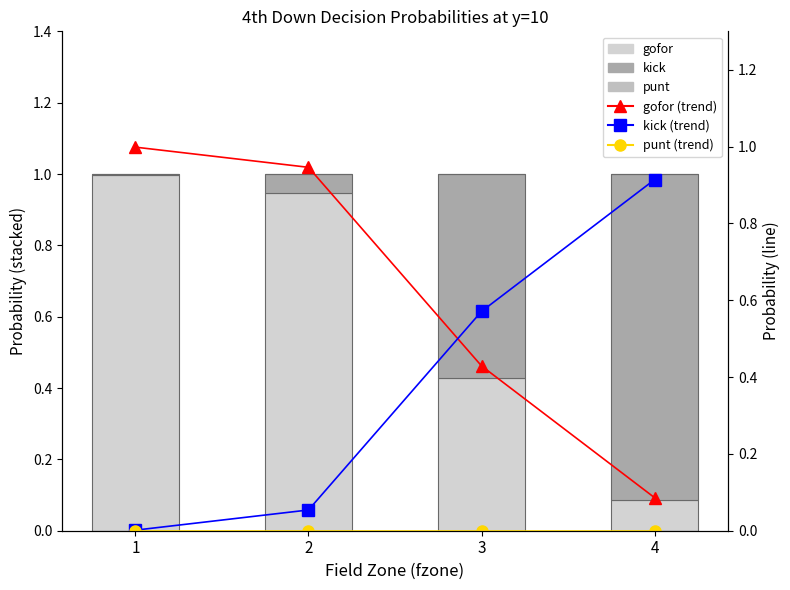

Which category has the lowest value in the punt series?

1